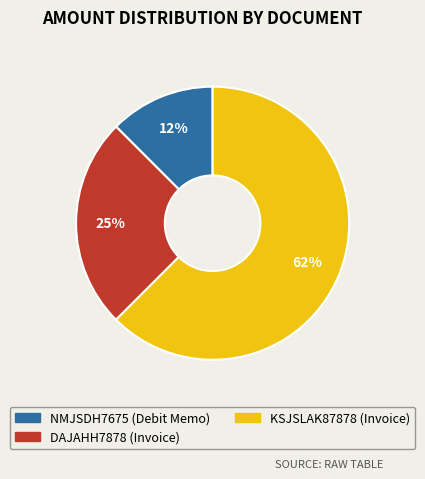

Approximately how many times larger is the value at NMJSDH7675 (Debit Memo) compared to DAJAHH7878 (Invoice)?

0.5